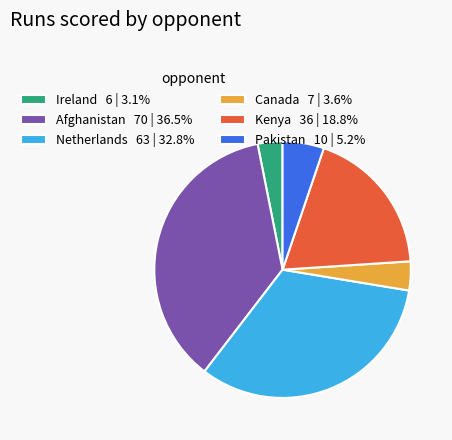

Approximately how many times larger is the value at Afghanistan 70 | 36.5% compared to Netherlands 63 | 32.8%?

1.1